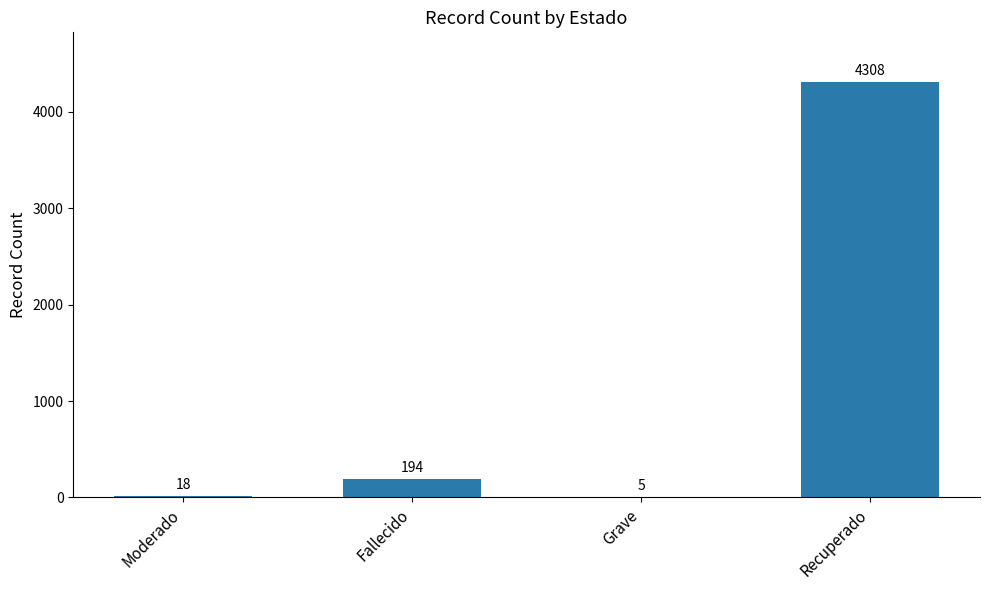

What is the maximum value shown in the chart?

4308